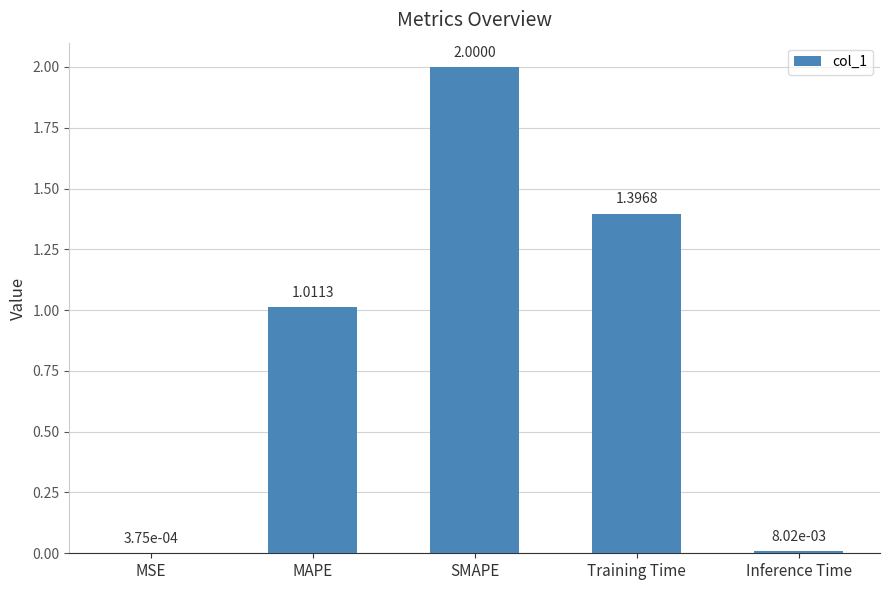

Which label corresponds to the largest value in the chart?

SMAPE